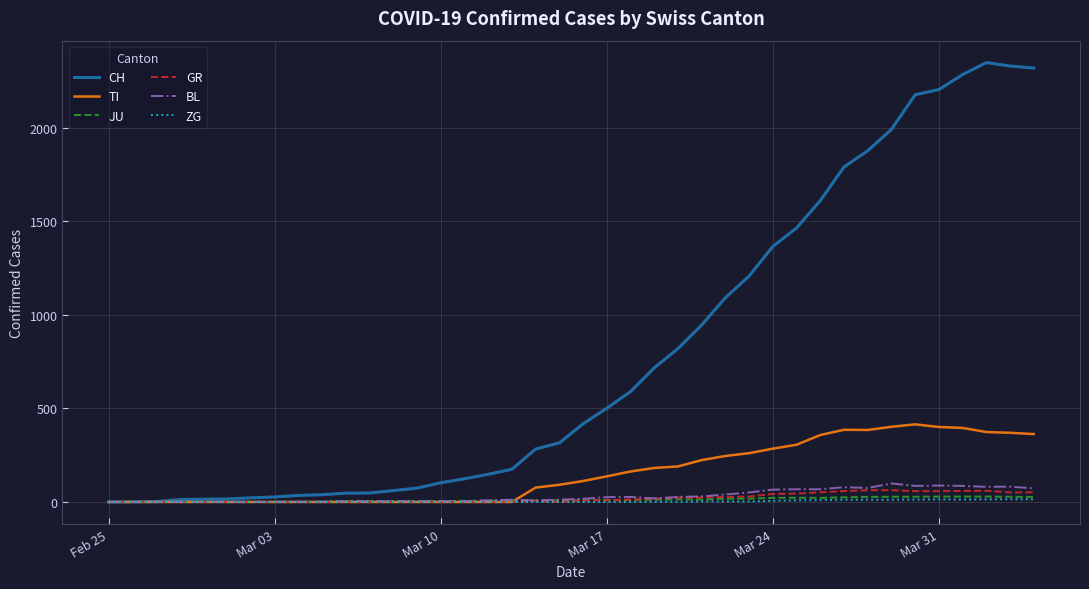

What are all the series names shown in the legend?

CH, TI, JU, GR, BL, ZG